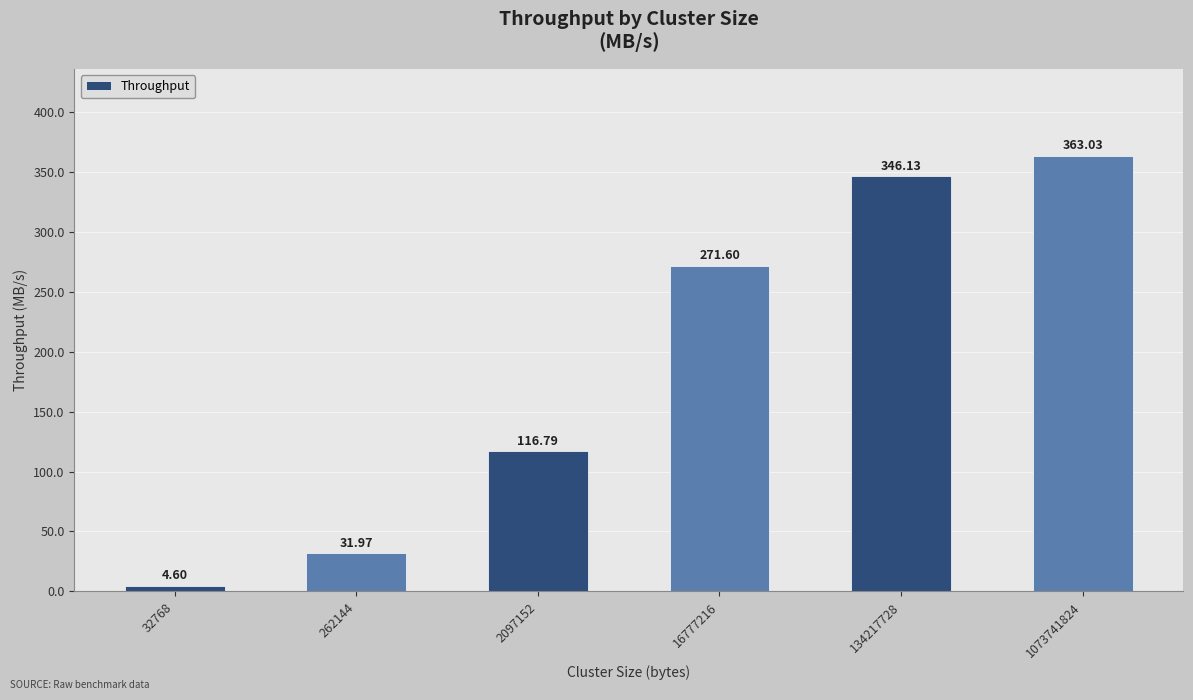

True or false: the data shows 463.3 at 134217728.

False